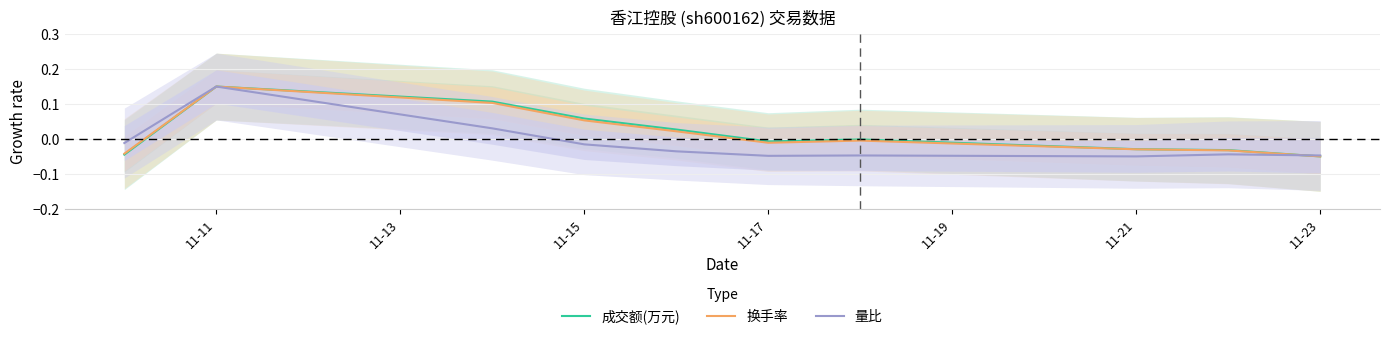

How many interior local valleys does the 换手率 series have?

1